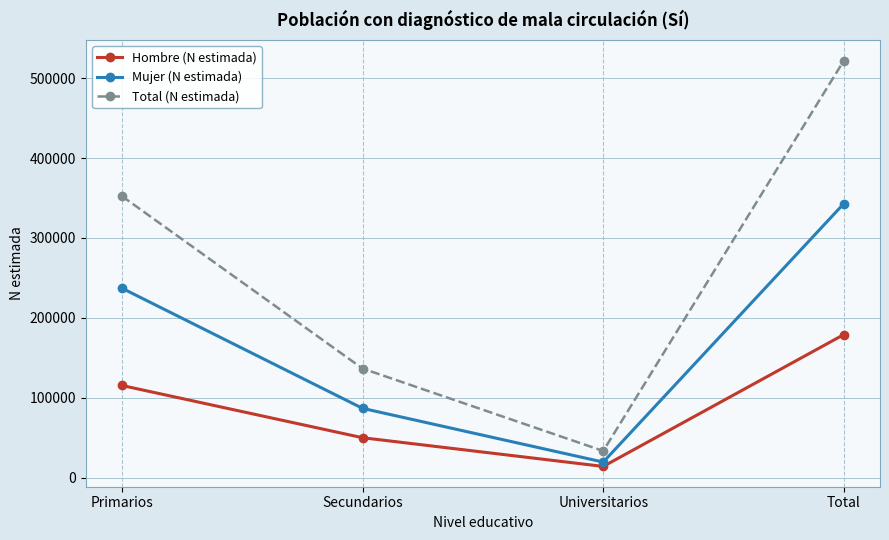

Which series has the largest total across all categories?

Total (N estimada)